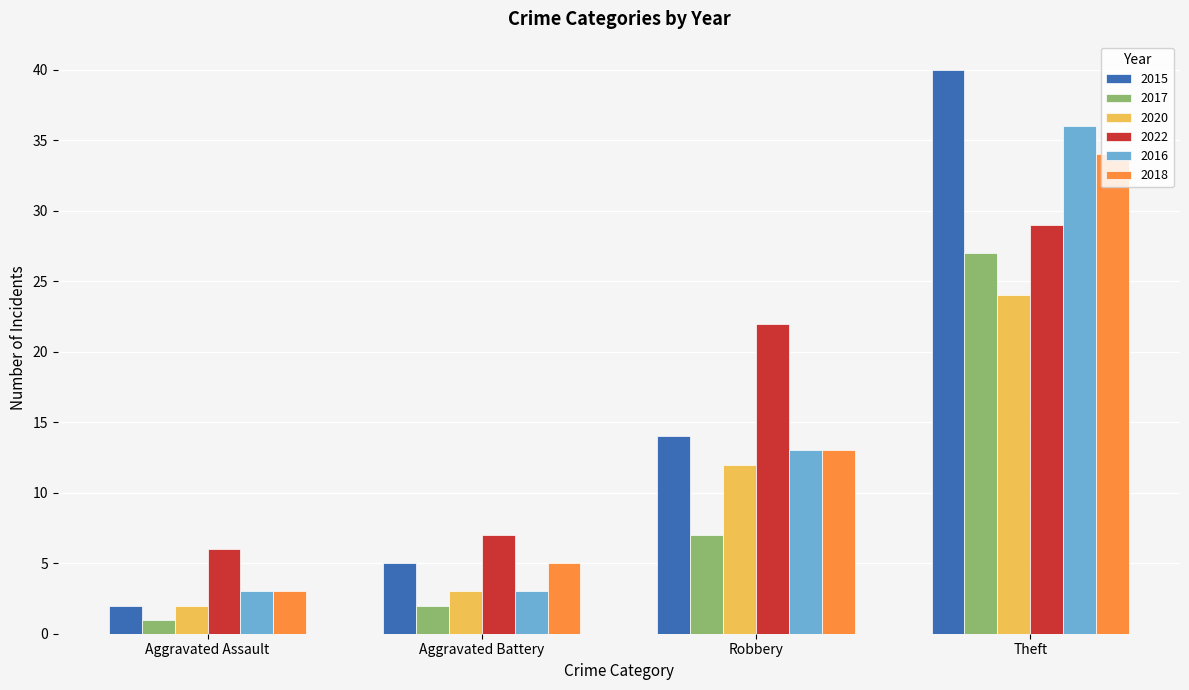

What is the label of the 1st bar from the right?

Theft